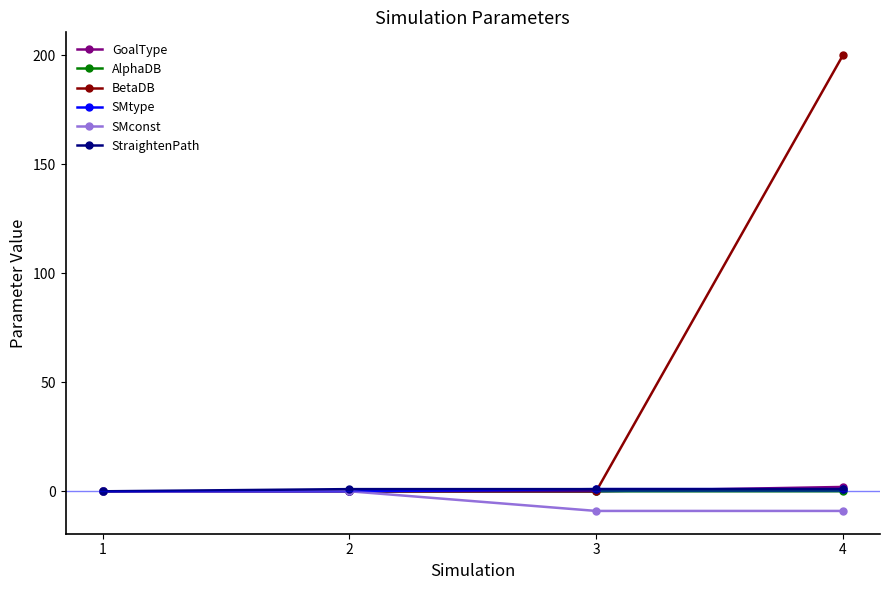

At which label does GoalType reach its peak?

4